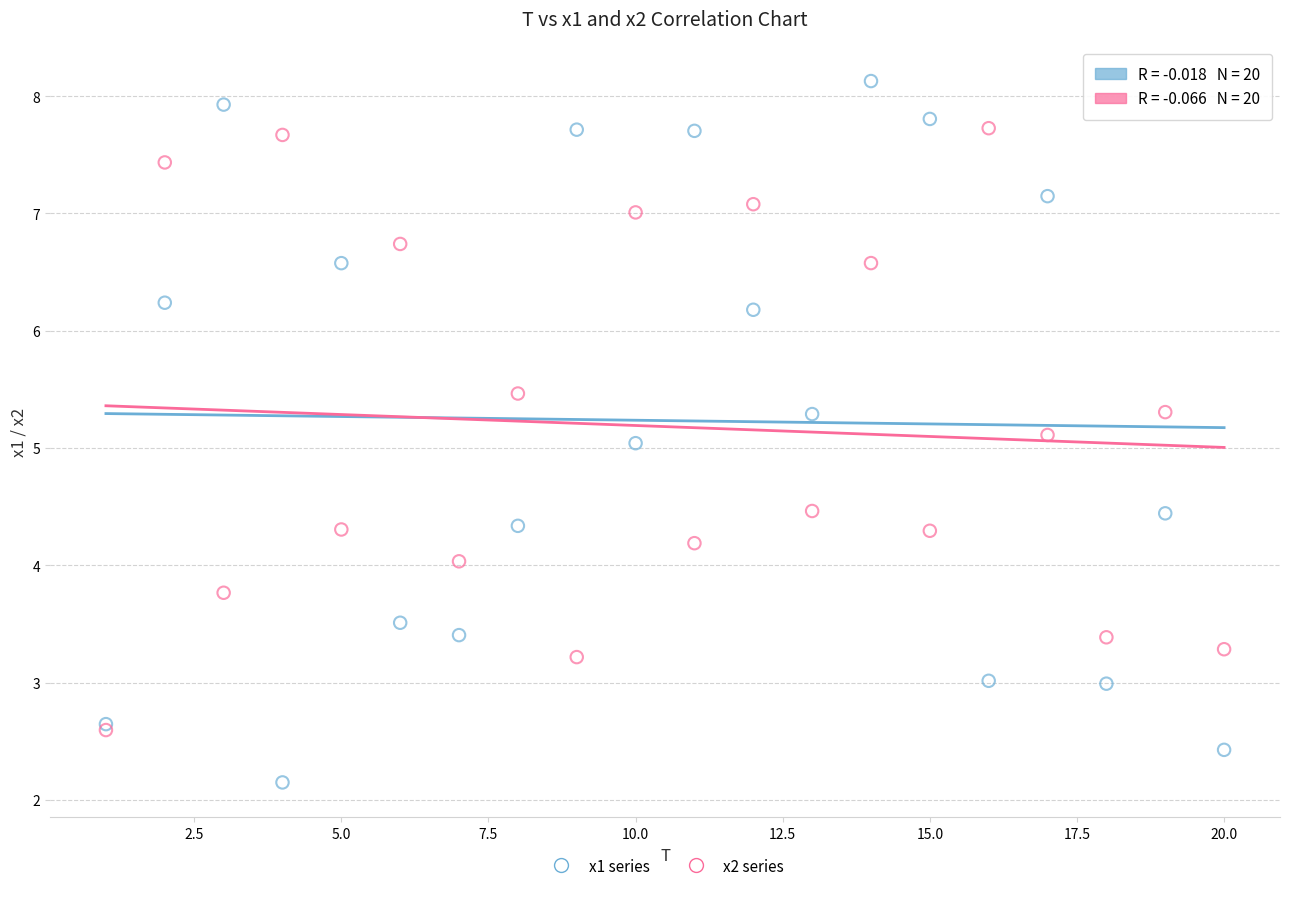

What are all the series names shown in the legend?

x1 series, x2 series